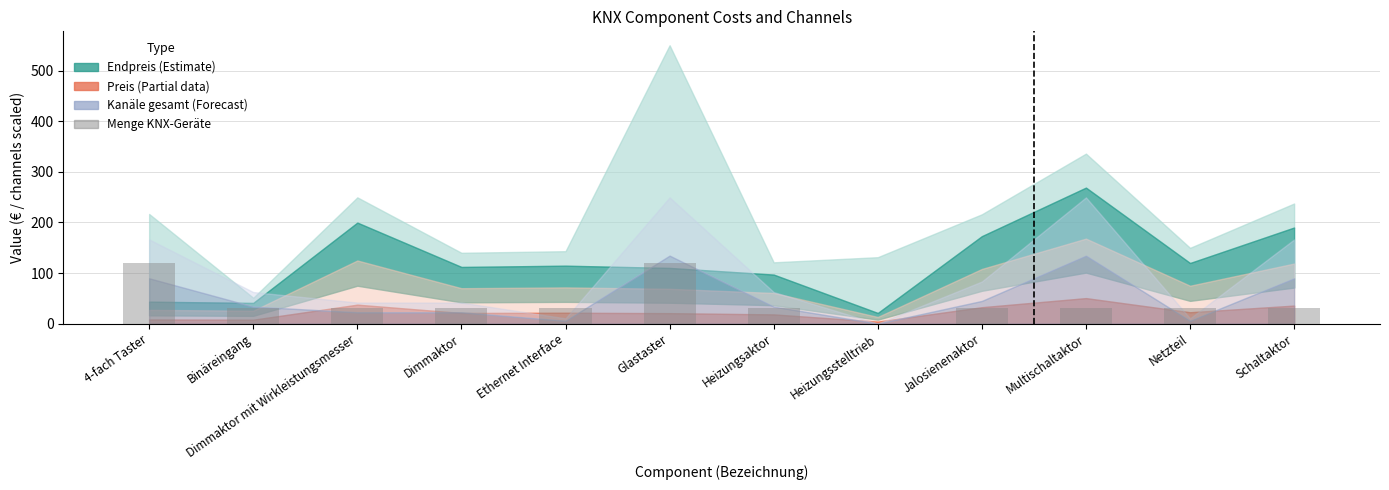

Which has a higher value, Heizungsaktor or Glastaster?

Glastaster